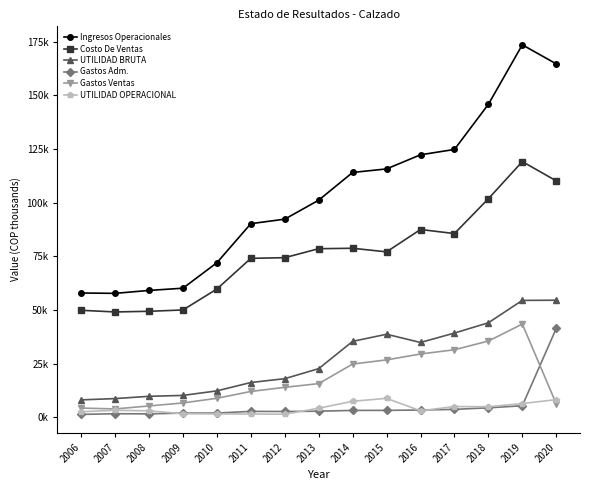

Reading left to right, list all the values displayed in this chart.

Ingresos Operacionales: 57852.7	57683.5	59054.2	60083.9	71951.1	90149.7	92248.5	101095.7	114007.8	115657.3	122233.2	124724.7	145747.4	173469.5	164587.2
Costo De Ventas: 49788.2	49023.8	49332.8	49943.8	59694.2	73993.8	74307.4	78488.3	78687.6	77018.0	87431.2	85537.0	101764.9	119058.5	110102.1
UTILIDAD BRUTA: 8064.4	8659.7	9721.4	10140.0	12256.9	16155.9	17941.1	22607.4	35320.2	38639.3	34801.9	39187.7	43982.5	54411.1	54485.1
Gastos Adm.: 1297.2	1608.4	1544.7	1902.7	1926.2	2704.4	2649.7	2791.9	3152.7	3176.3	3332.6	3634.3	4372.7	5324.5	41344.1
Gastos Ventas: 4238.0	3844.9	5229.9	6630.1	8810.4	11981.0	13907.2	15642.5	24754.1	26687.4	29439.6	31408.7	35467.4	43381.2	6231.1
UTILIDAD OPERACIONAL: 2529.3	3206.5	2946.8	1607.2	1520.3	1470.5	1384.2	4173.0	7413.5	8775.6	2975.8	4959.7	4864.5	6341.8	8180.4